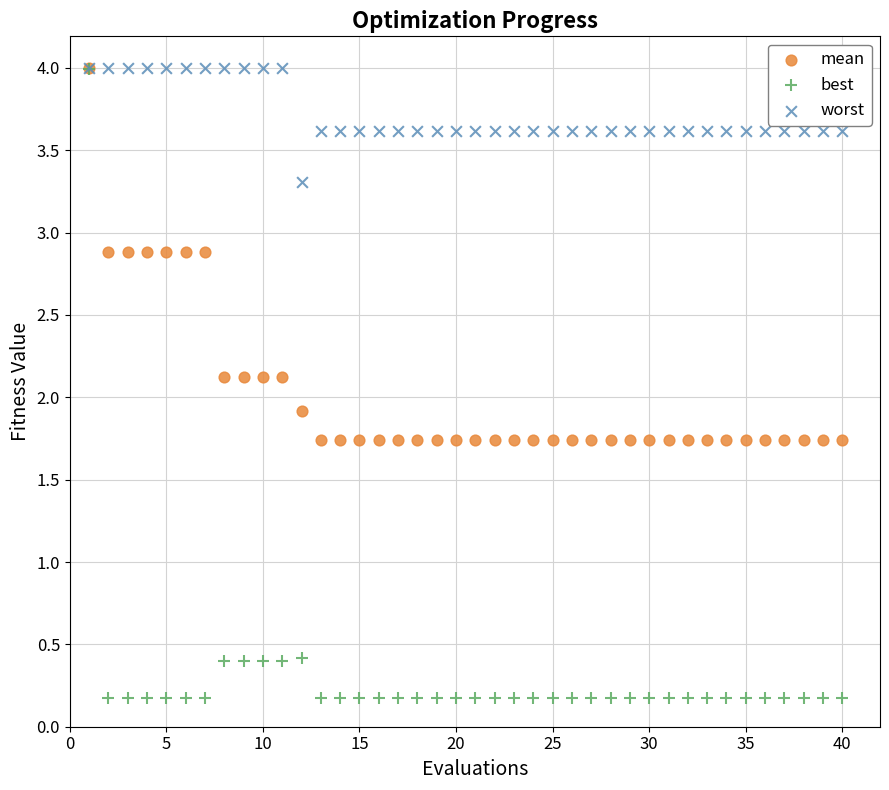

Which series has the widest spread of Y values?

best